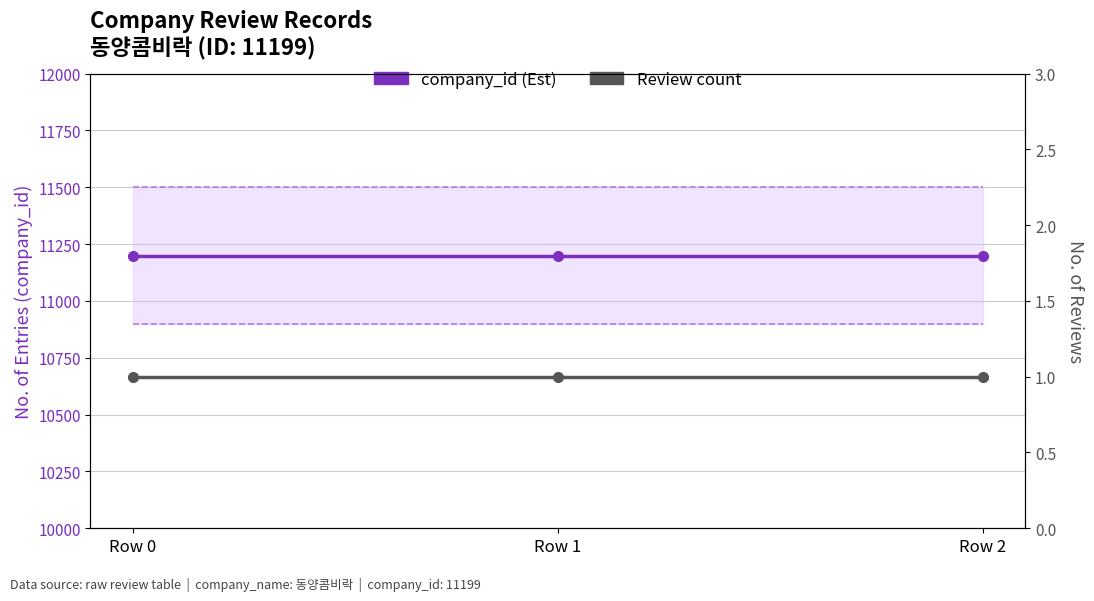

At which label is Review count closest to 1?

Row 0